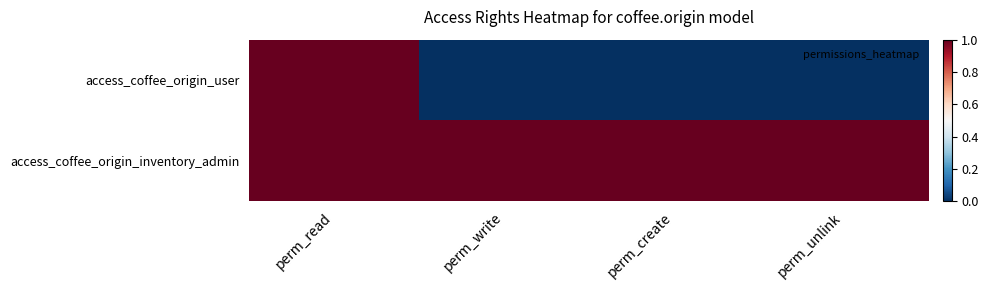

Which category has the highest value across all series?

perm_read